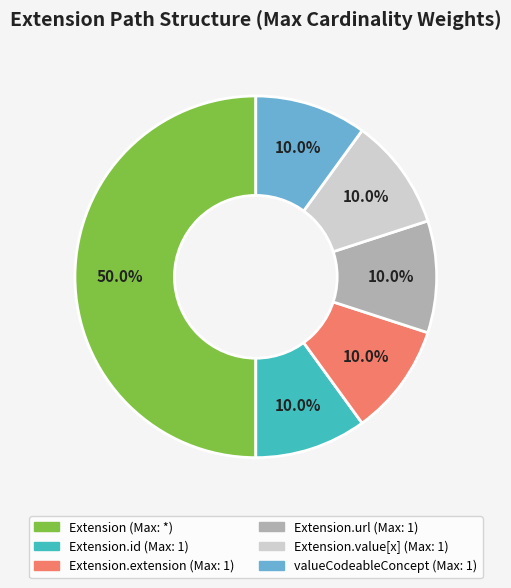

How many segments does this pie chart have?

6